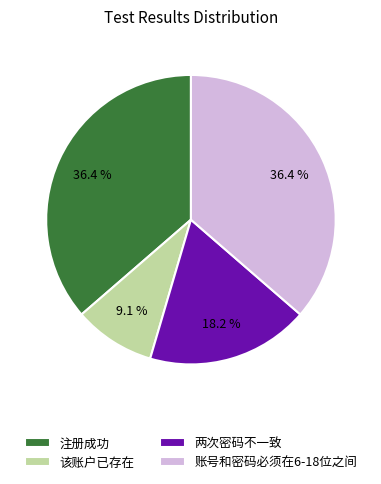

True or false: 该账户已存在 accounts for 2% of the total.

False